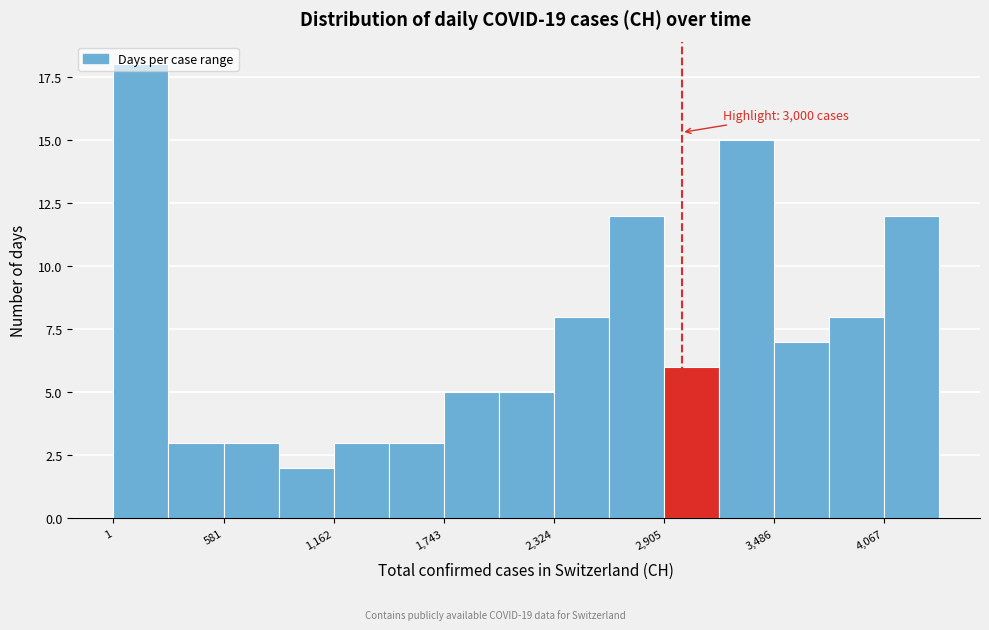

Read against the x-axis, roughly where is the centre of the tallest bar?

100